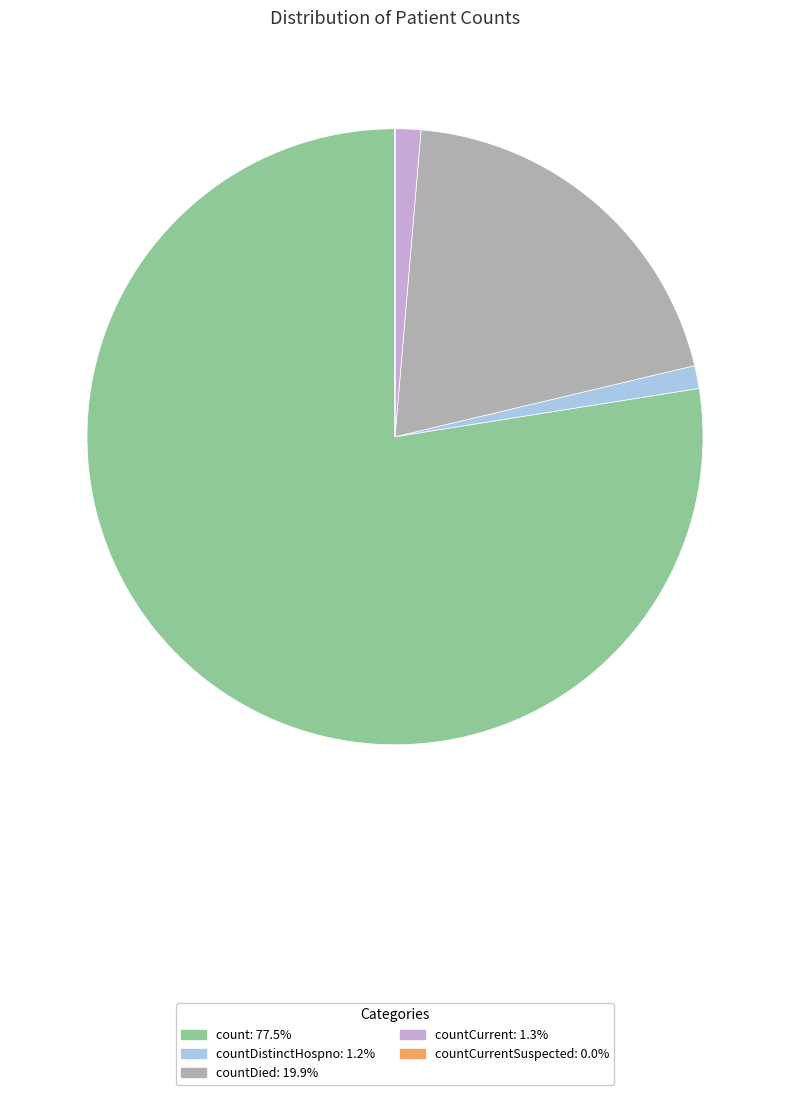

Does any single category account for the majority?

Yes